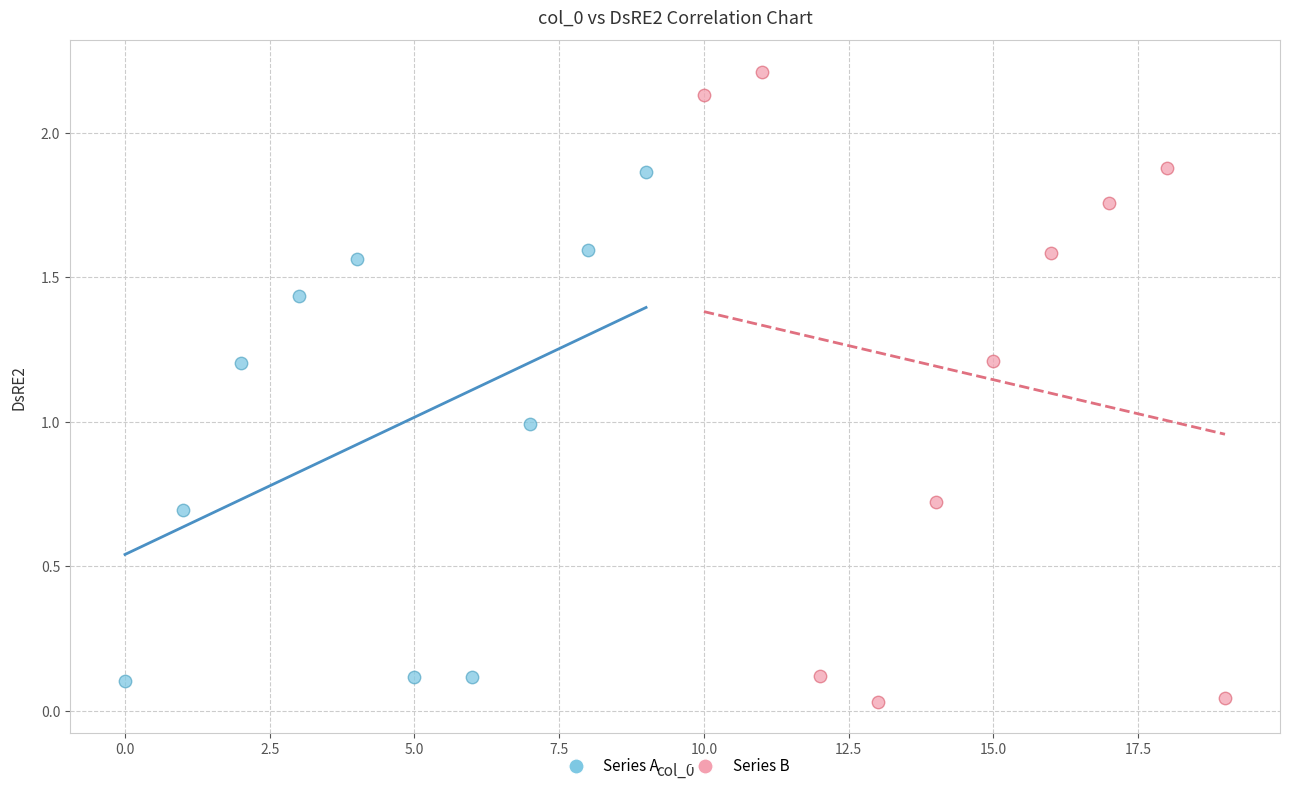

Which series has the largest Y range (max minus min)?

Series B